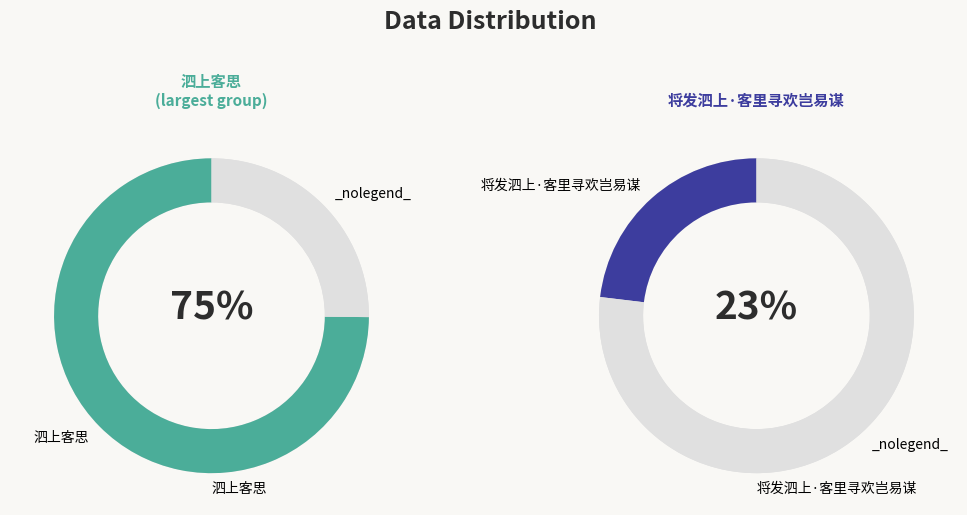

Which category has the biggest portion of the pie?

泗上客思